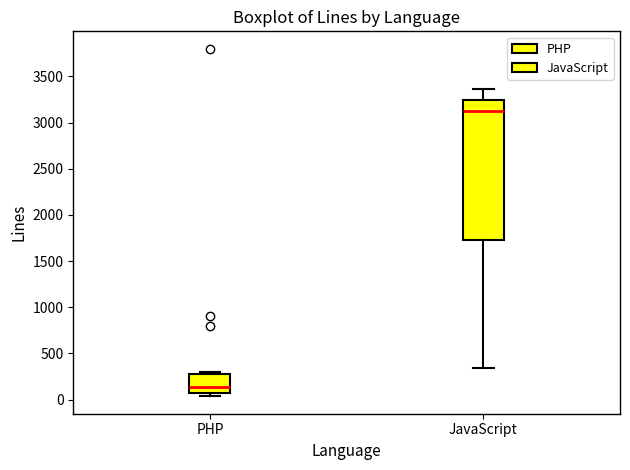

Reading left to right, read every box against the y-axis: the position of its median line, the range the box covers, and the ends of its whiskers. The values are not printed on the chart, so give them approximately, as read against the axis.

PHP: median 150, box 50 to 250, whiskers 50 (just below the box's lower edge) to 300
JavaScript: median 3100, box 1750 to 3250, whiskers 350 to 3350